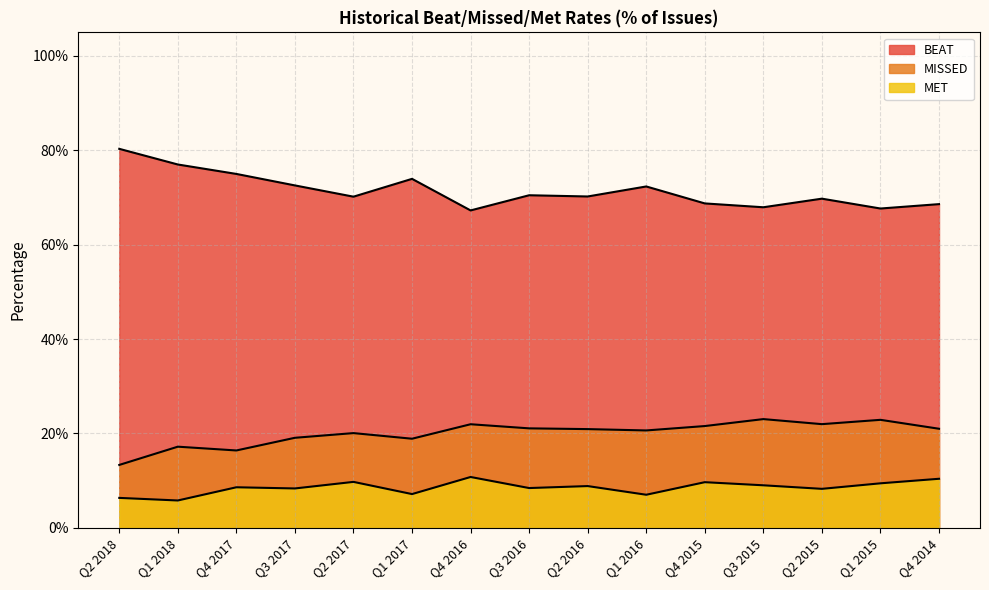

Read the BEAT value at Q2 2017.

0.7